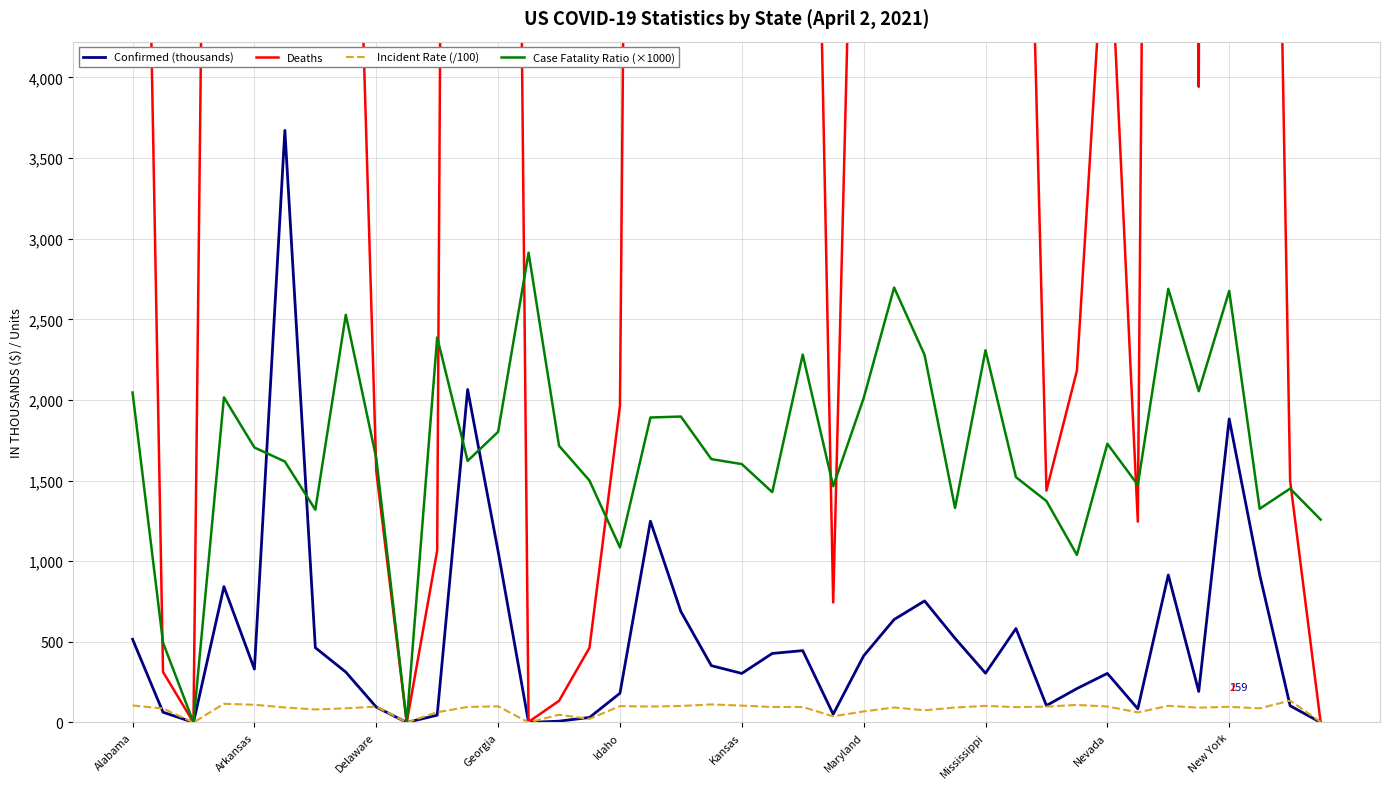

What is the spread (max minus min) of values at Idaho?

1861.8